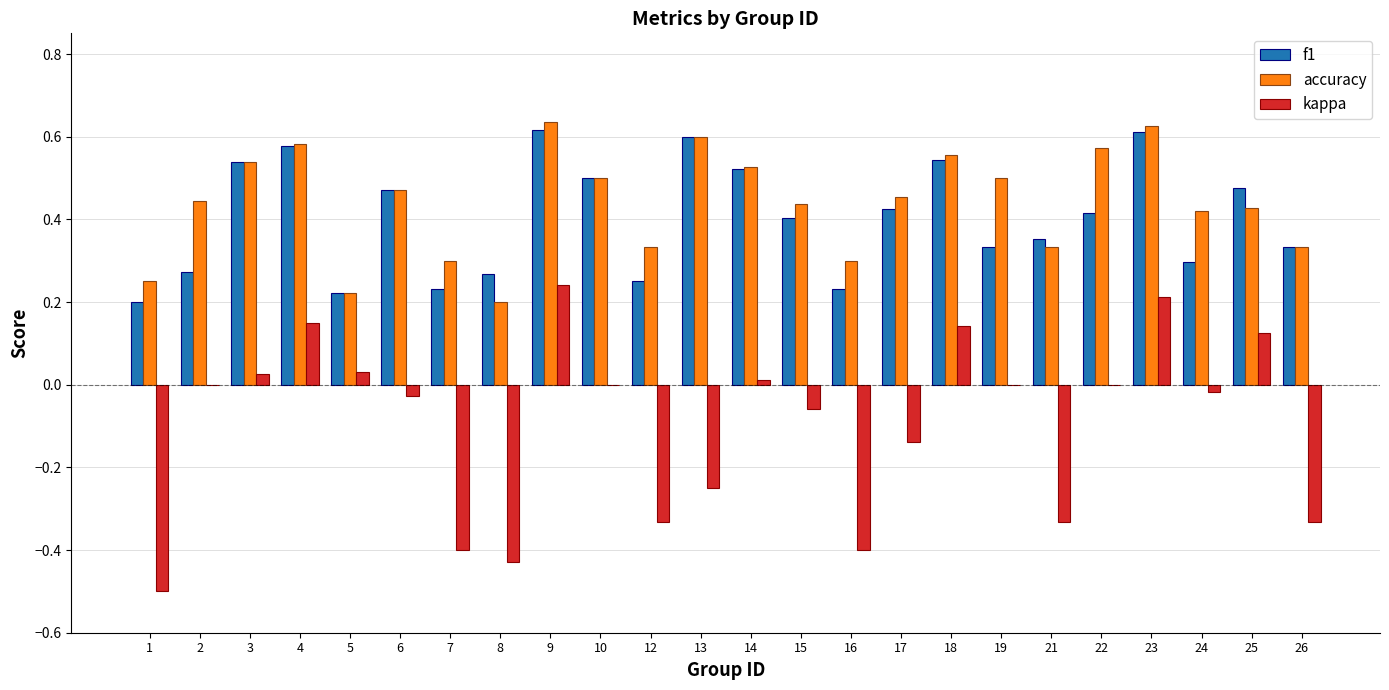

Which series changed the most between 4 and 21?

kappa